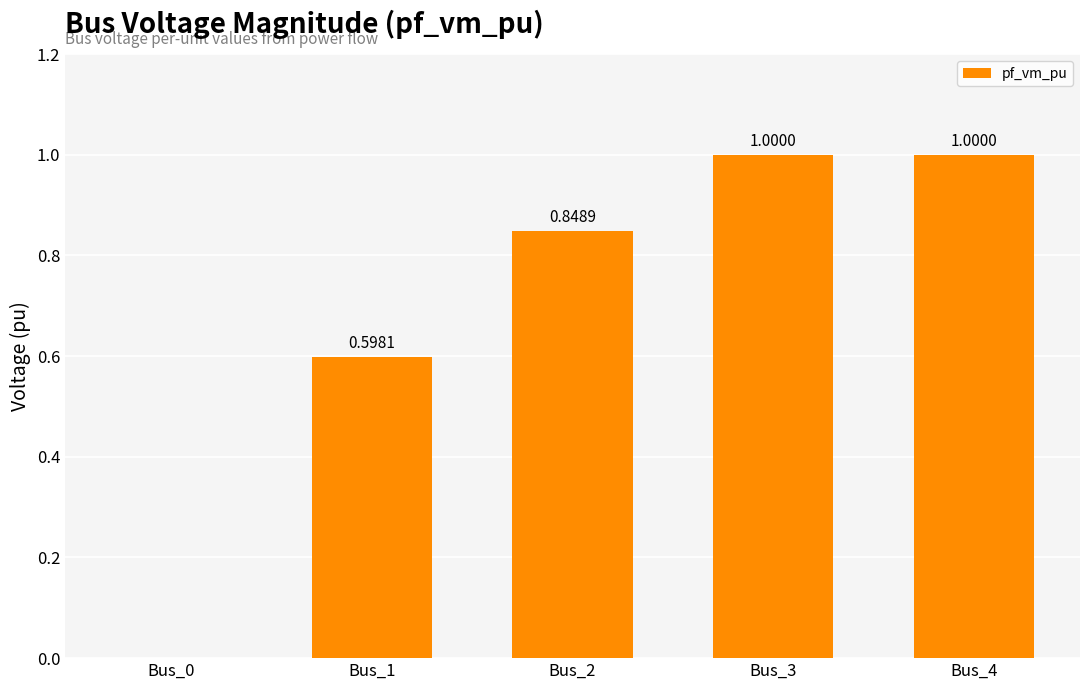

The chart shows a value of 1.1 at Bus_1. True or false?

False